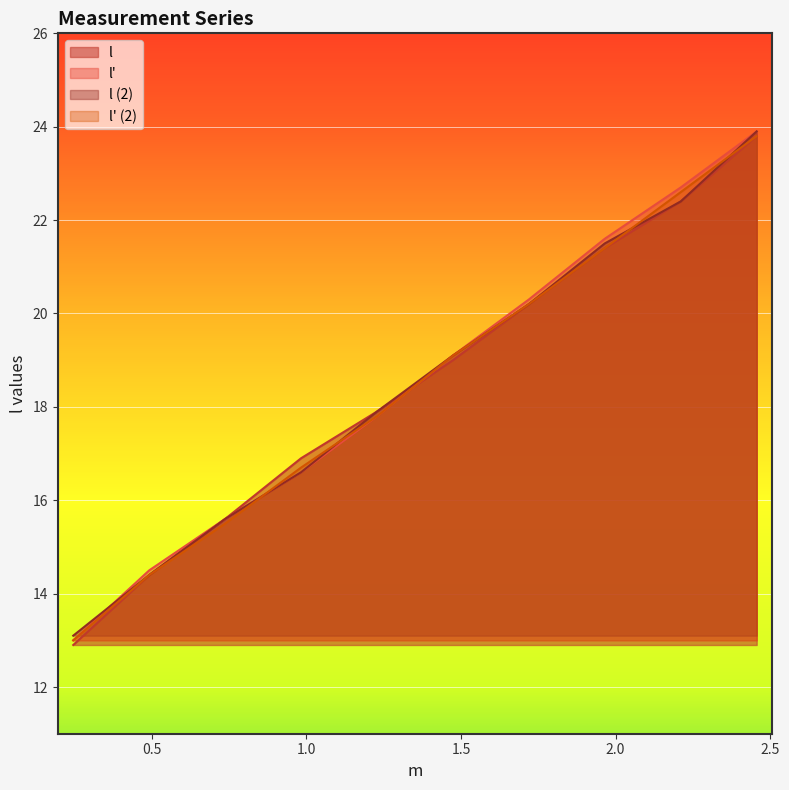

What is the minimum value for l?

12.9